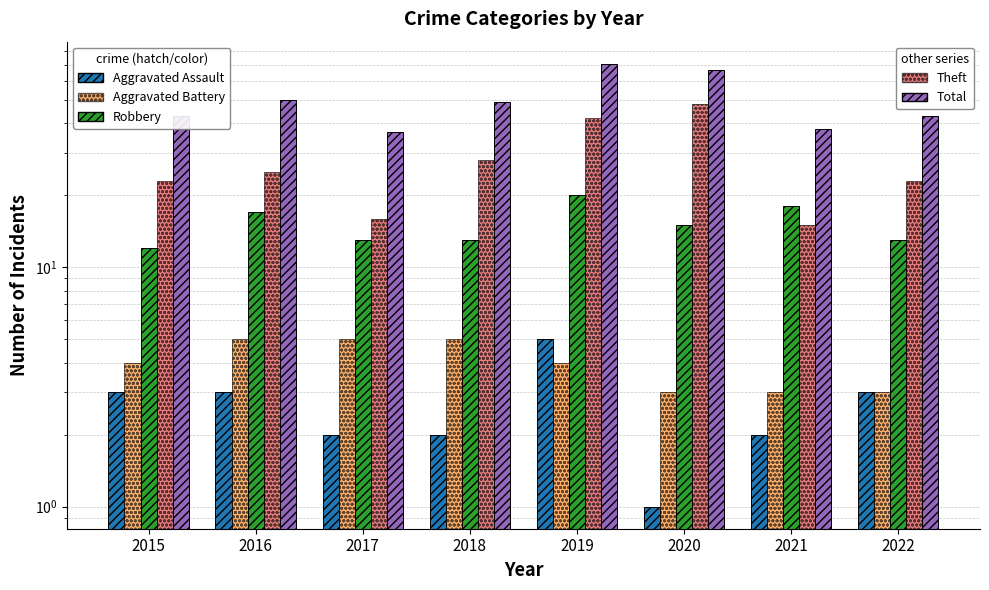

What is the difference between the highest and lowest values at 2022?

40